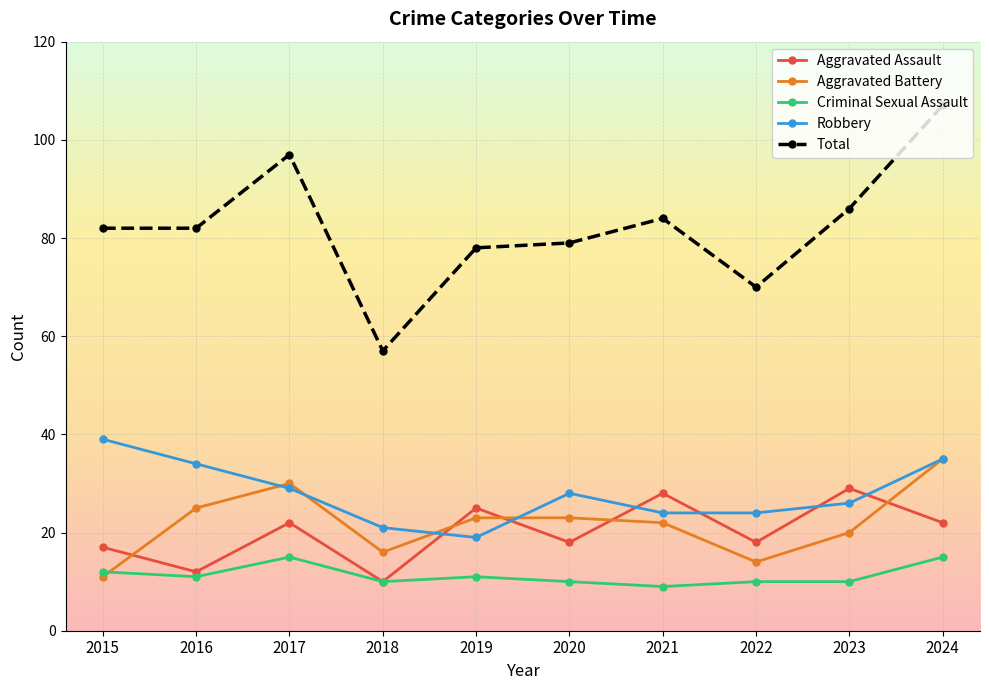

Which series has the largest range (max minus min)?

Total